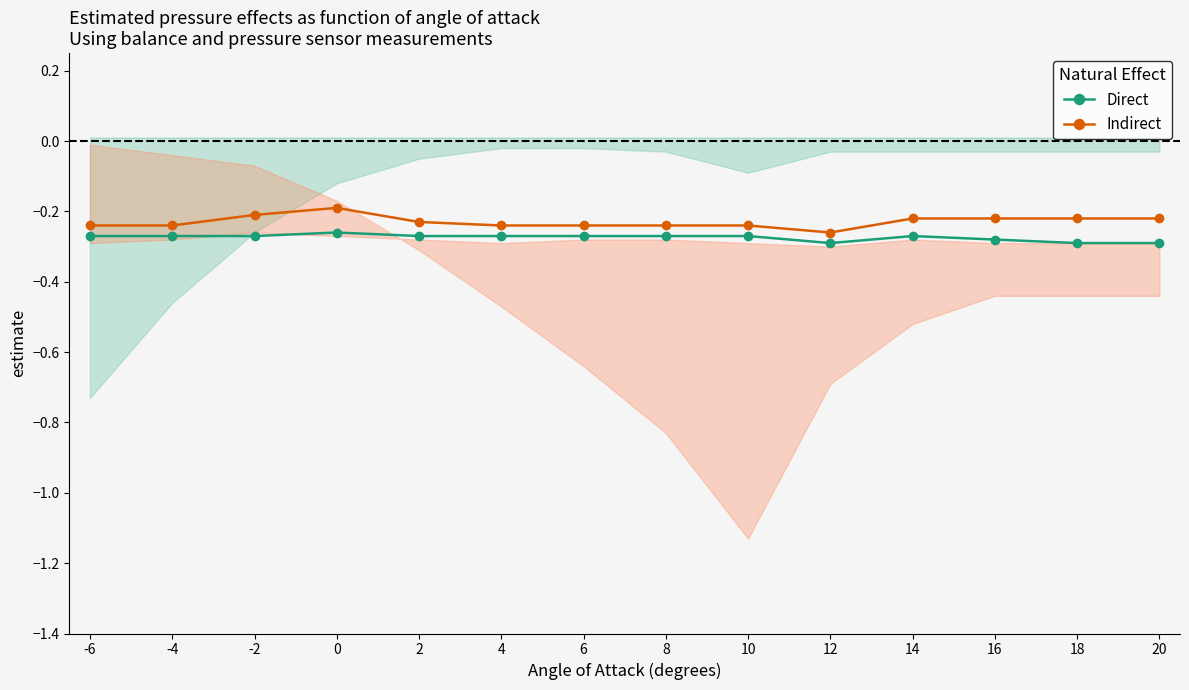

Does the chart display data point markers on the line(s)?

Yes